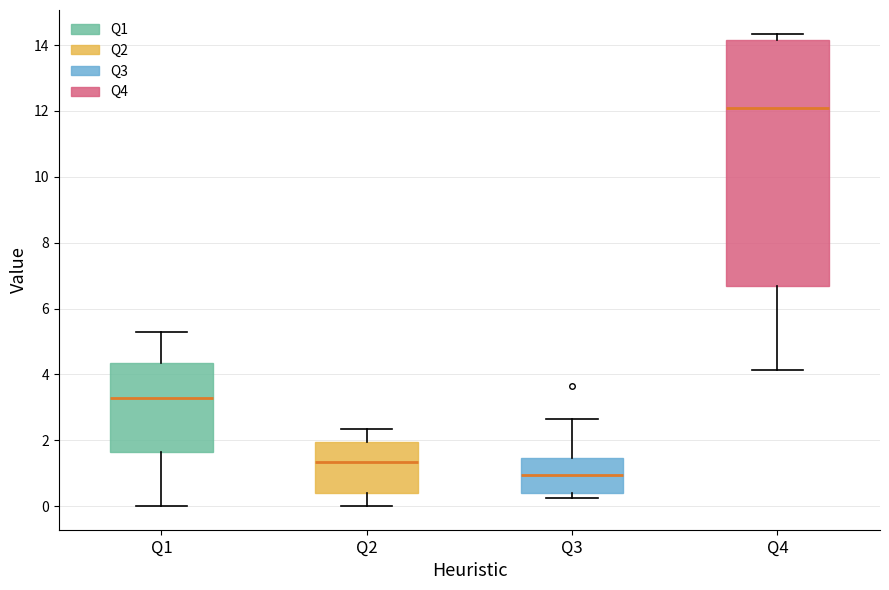

Reading left to right, read every box against the y-axis: the position of its median line, the range the box covers, and the ends of its whiskers. The values are not printed on the chart, so give them approximately, as read against the axis.

Q1: median 3.2, box 1.6 to 4.4, whiskers 0.0 to 5.2
Q2: median 1.4, box 0.4 to 2.0, whiskers 0.0 to 2.4
Q3: median 1.0, box 0.4 to 1.4, whiskers 0.2 to 2.6
Q4: median 12.0, box 6.6 to 14.2, whiskers 4.2 to 14.4